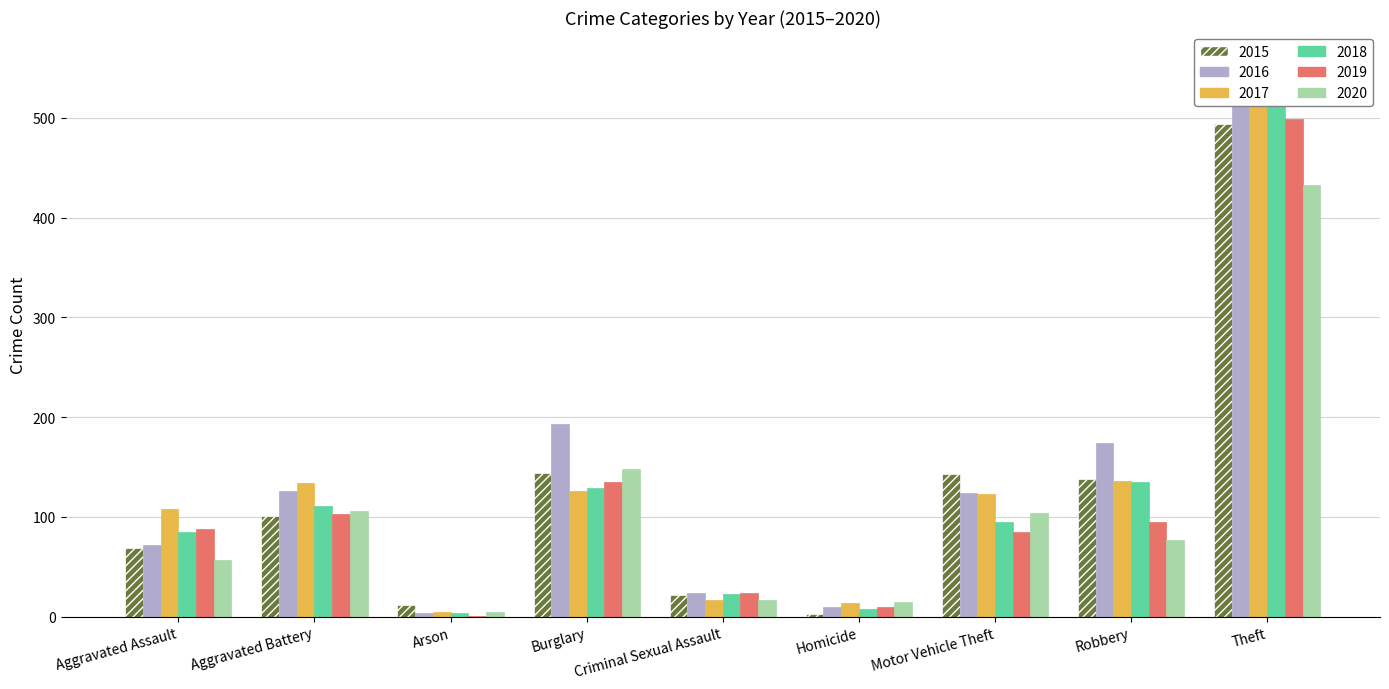

How many data points in 2016 are above 124?

4